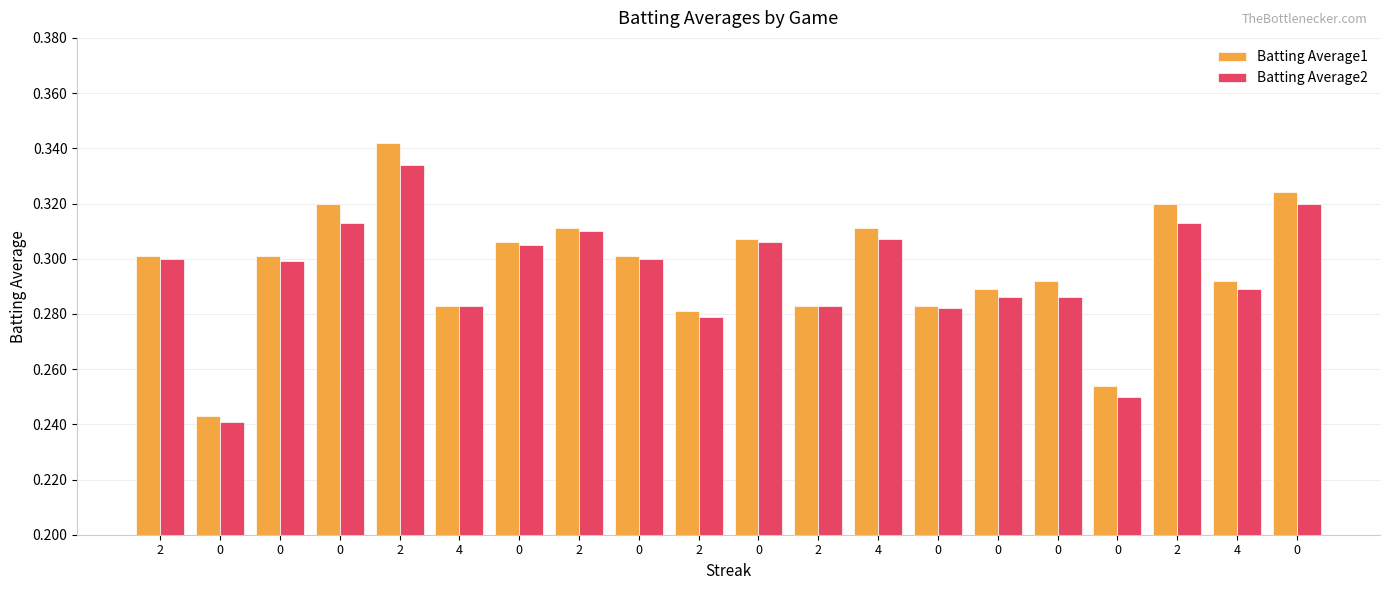

At which category is the sum across all series the highest?

2